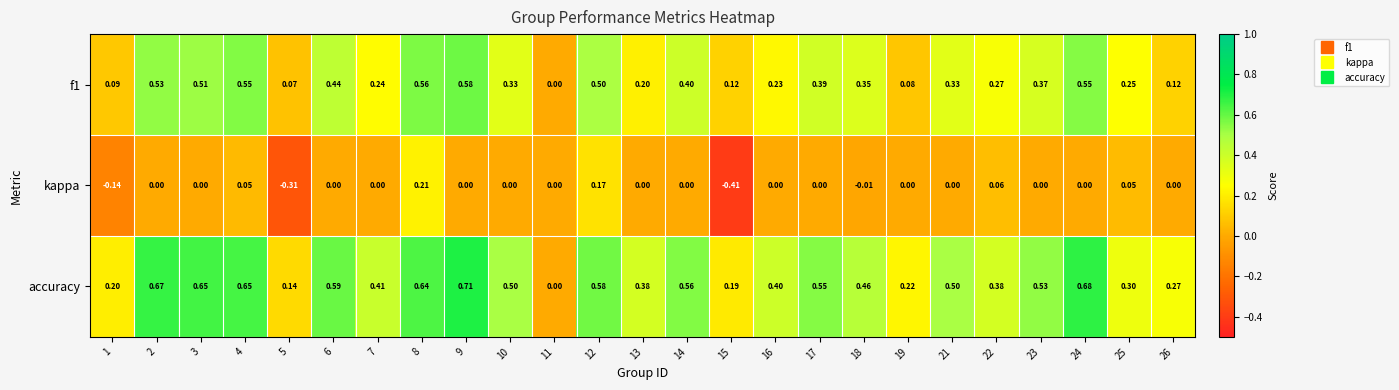

Which series has the widest spread of values?

accuracy